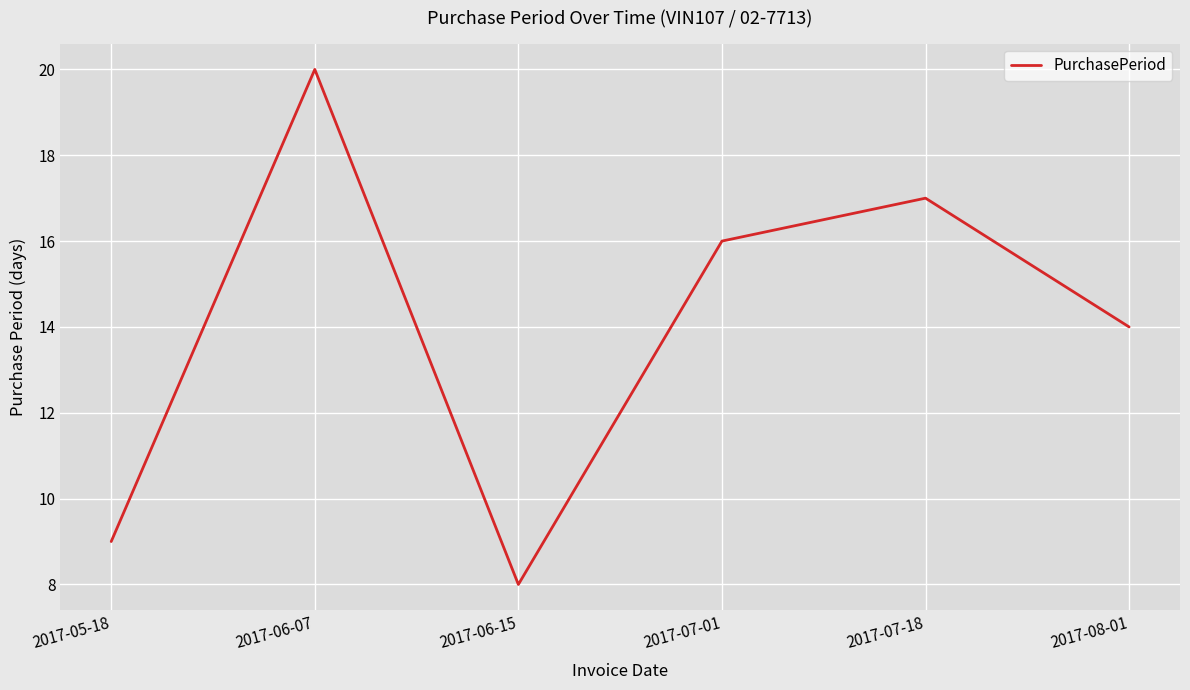

What is the change in value from 2017-06-07 to 2017-07-01?

-4